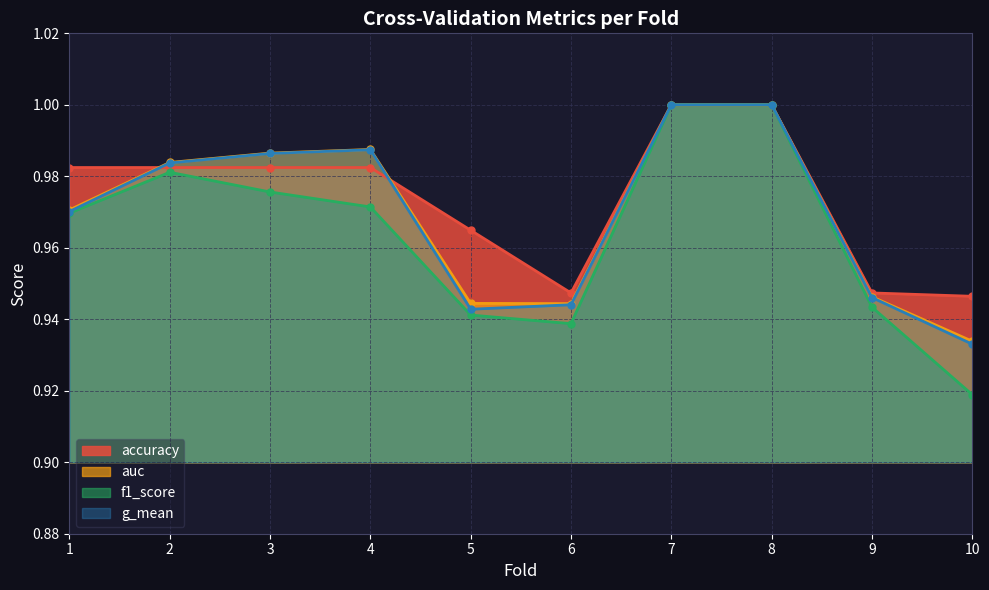

What is the greatest value displayed?

1.0